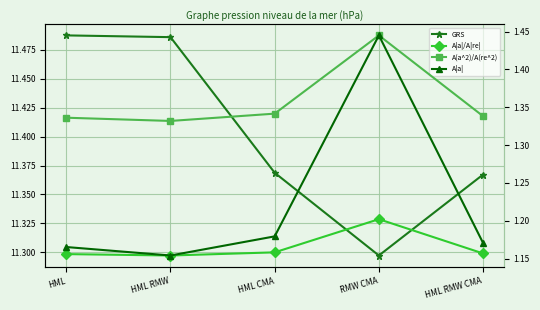

Is the value of A(a^2)/A(re^2) at HML CMA greater than the value of A|a| at HML RMW CMA?

Yes